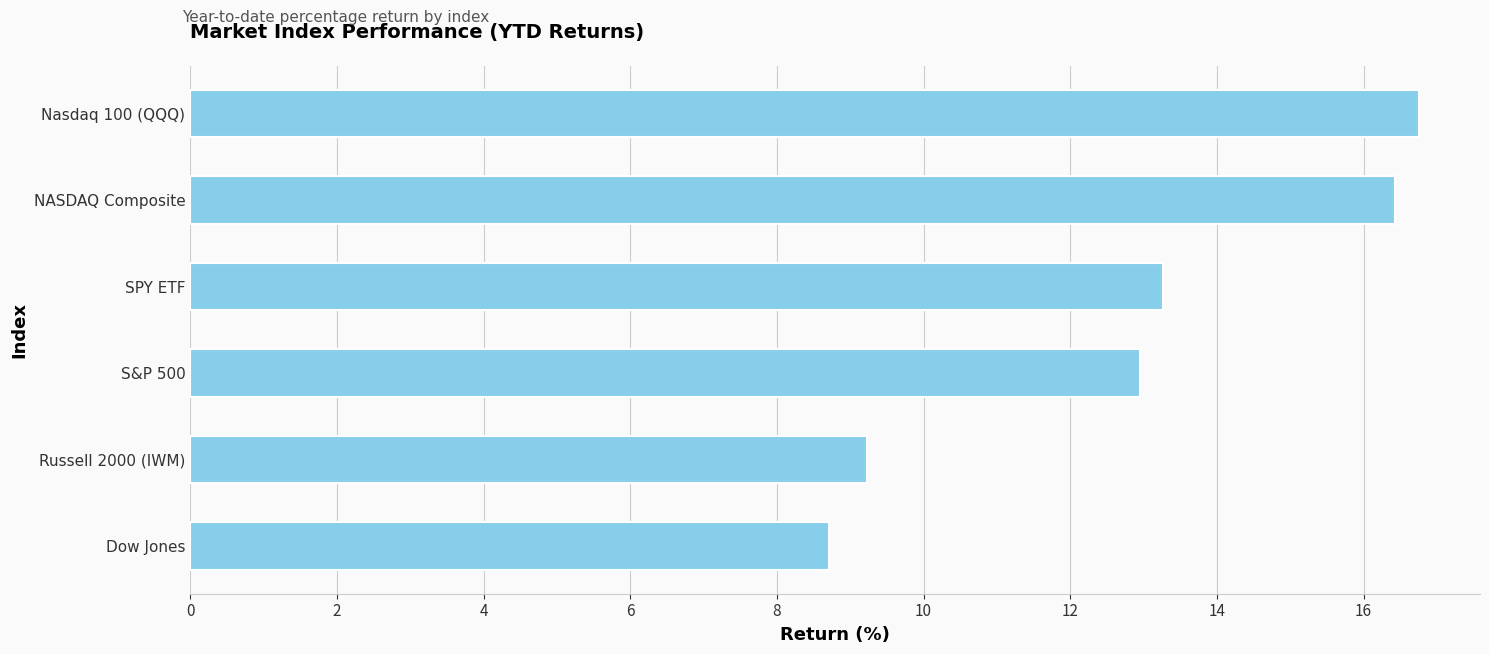

True or false: the data shows 4.1 at Dow Jones.

False